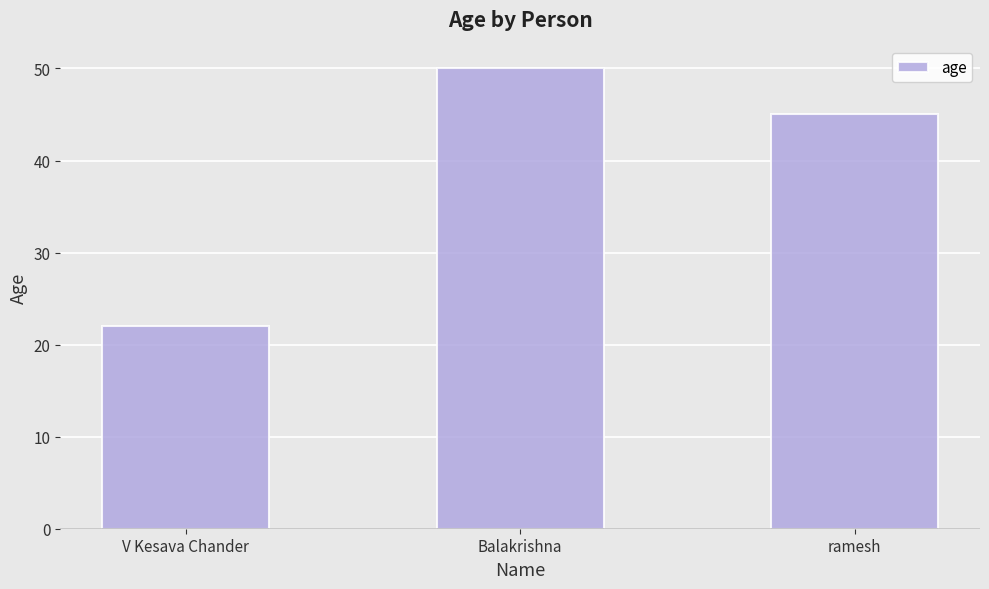

What is the change in value from V Kesava Chander to ramesh?

+23